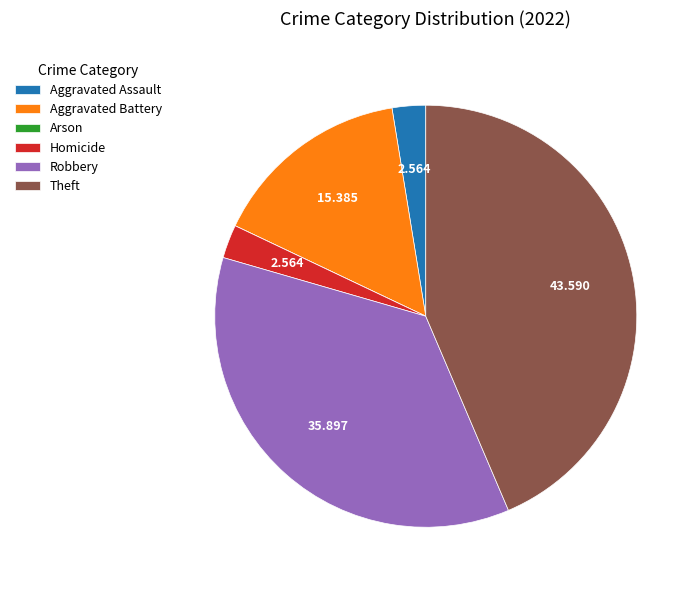

Between Homicide and Aggravated Battery, which is larger?

Aggravated Battery